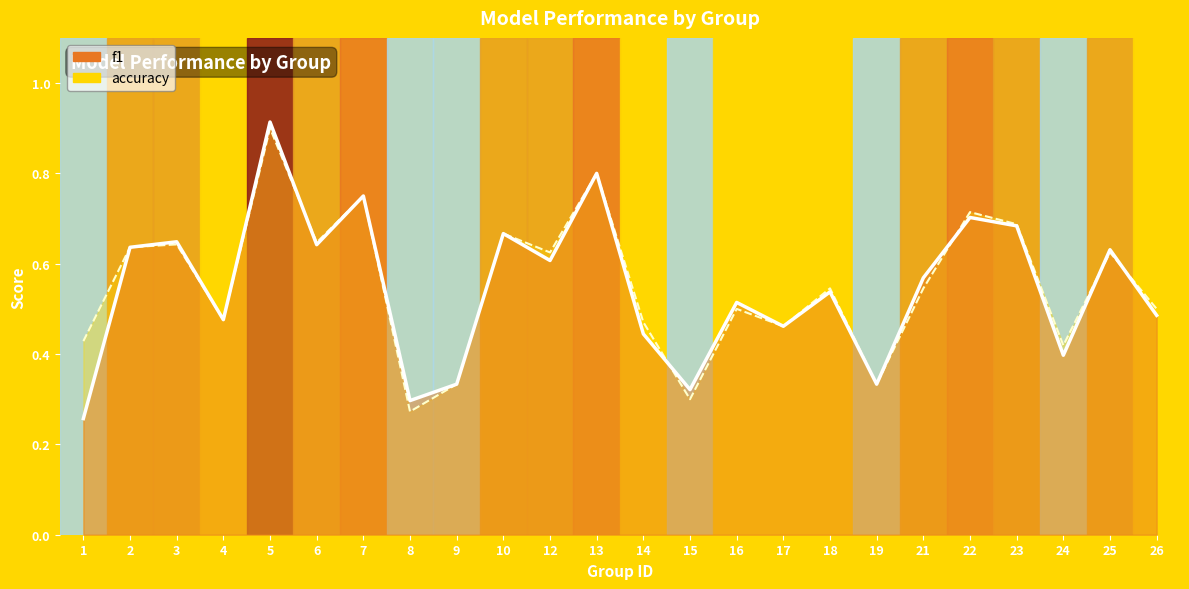

What is the value of the accuracy point at the 3rd from the left?

0.6